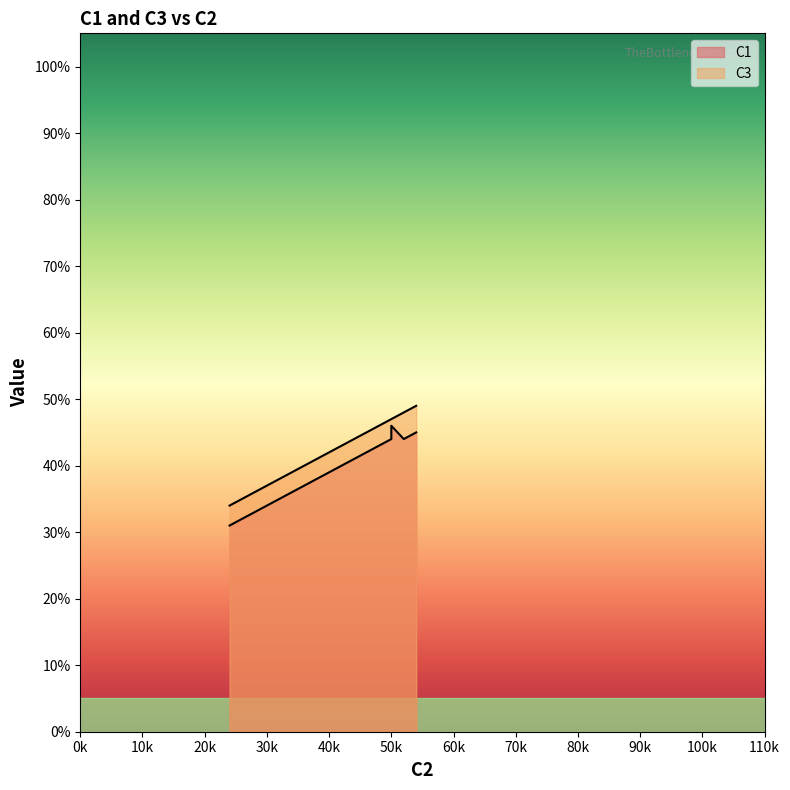

What is the greatest value displayed?

49.0